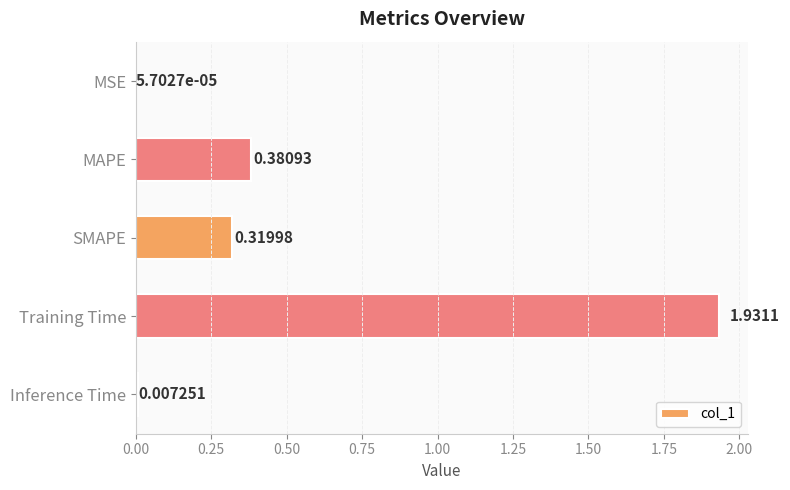

What is the sum of all values?

2.6